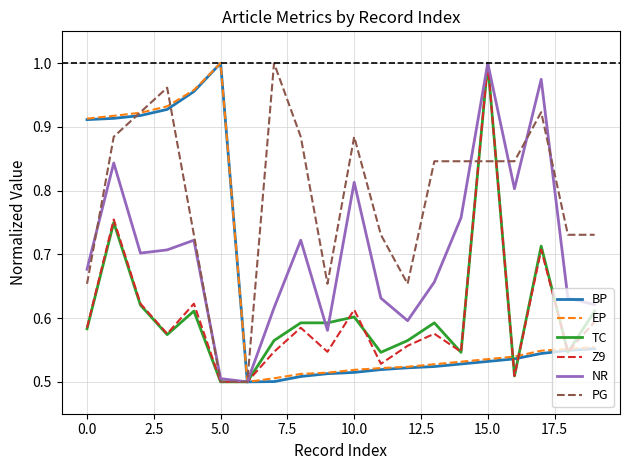

Which series has the largest total across all categories?

PG